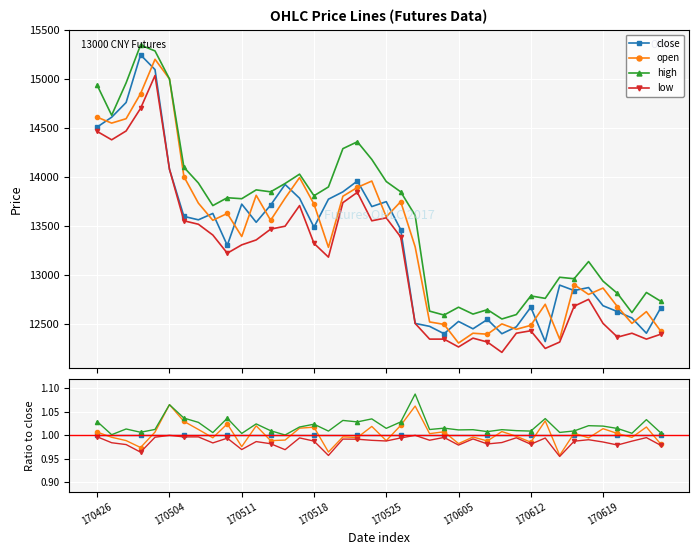

True or false: low and open intersect in this chart.

False